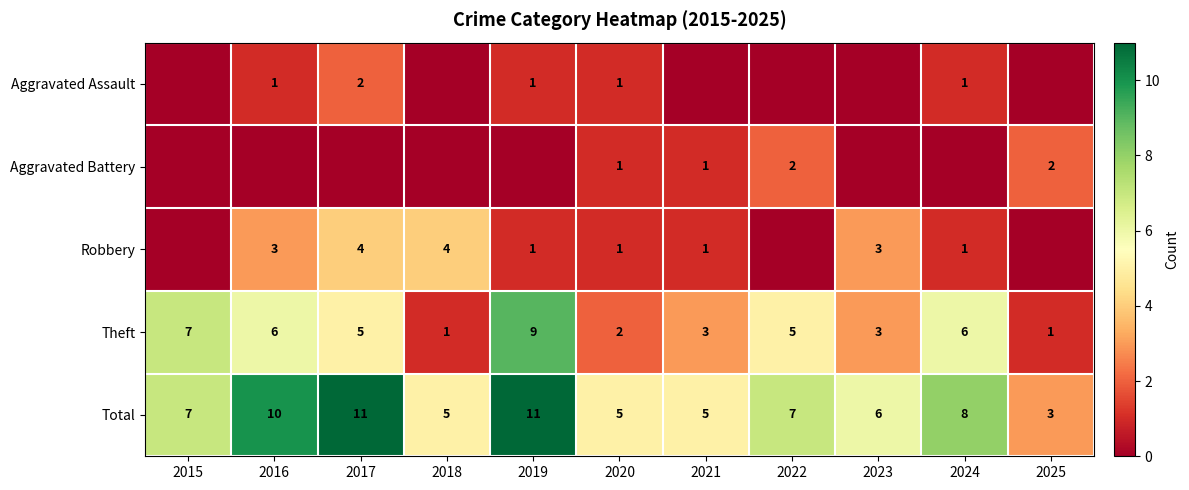

Is it true that Theft equals 4 at 2023?

False